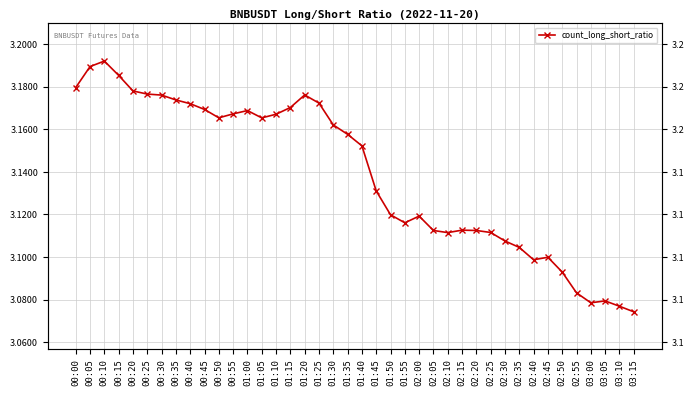

What is the difference between the values at 02:25 and 00:35?

0.1